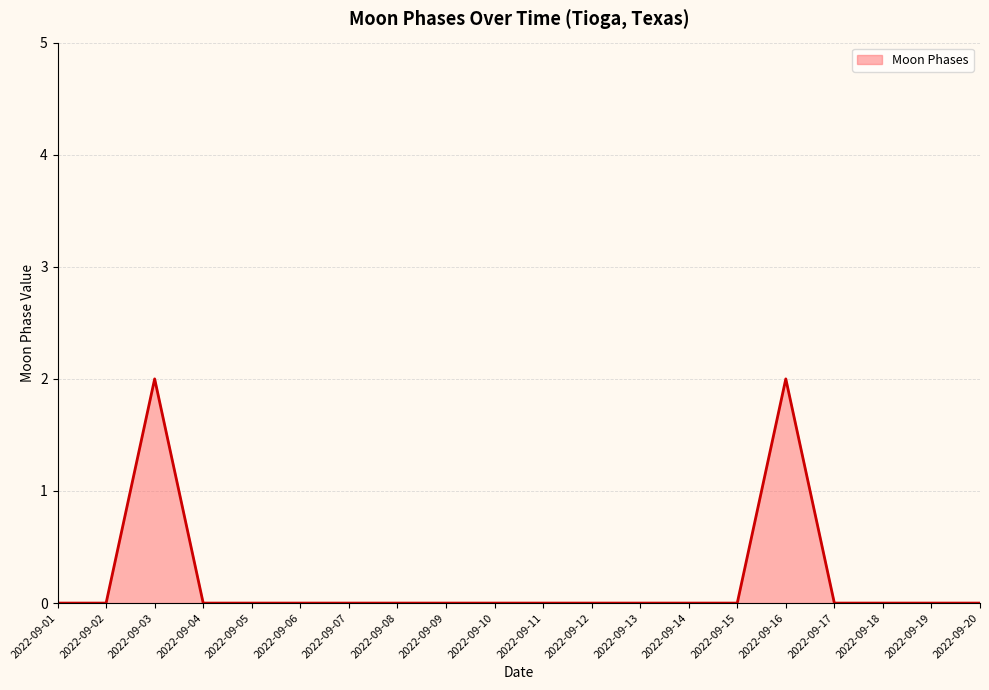

Which has a higher value, 2022-09-01 or 2022-09-03?

2022-09-03